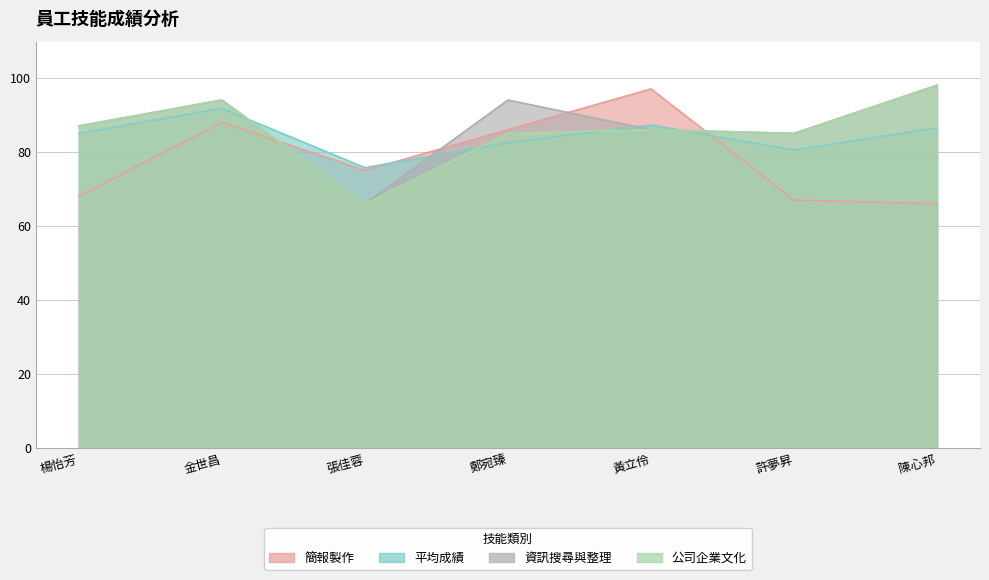

What are all the series names shown in the legend?

簡報製作, 平均成績, 資訊搜尋與整理, 公司企業文化